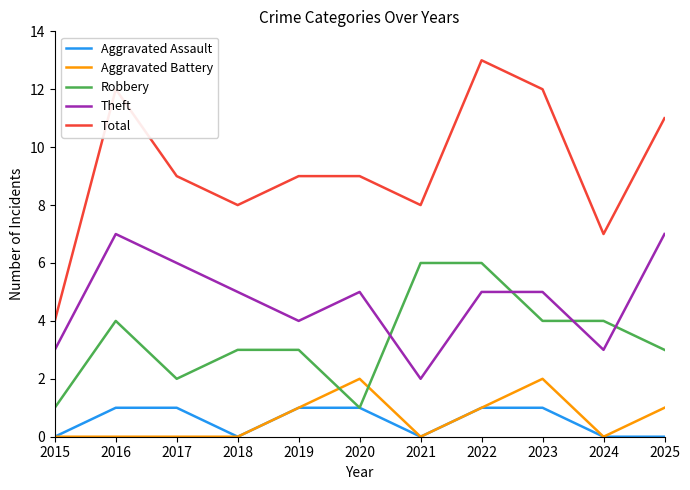

True or false: Theft and Aggravated Battery cross at least once.

False